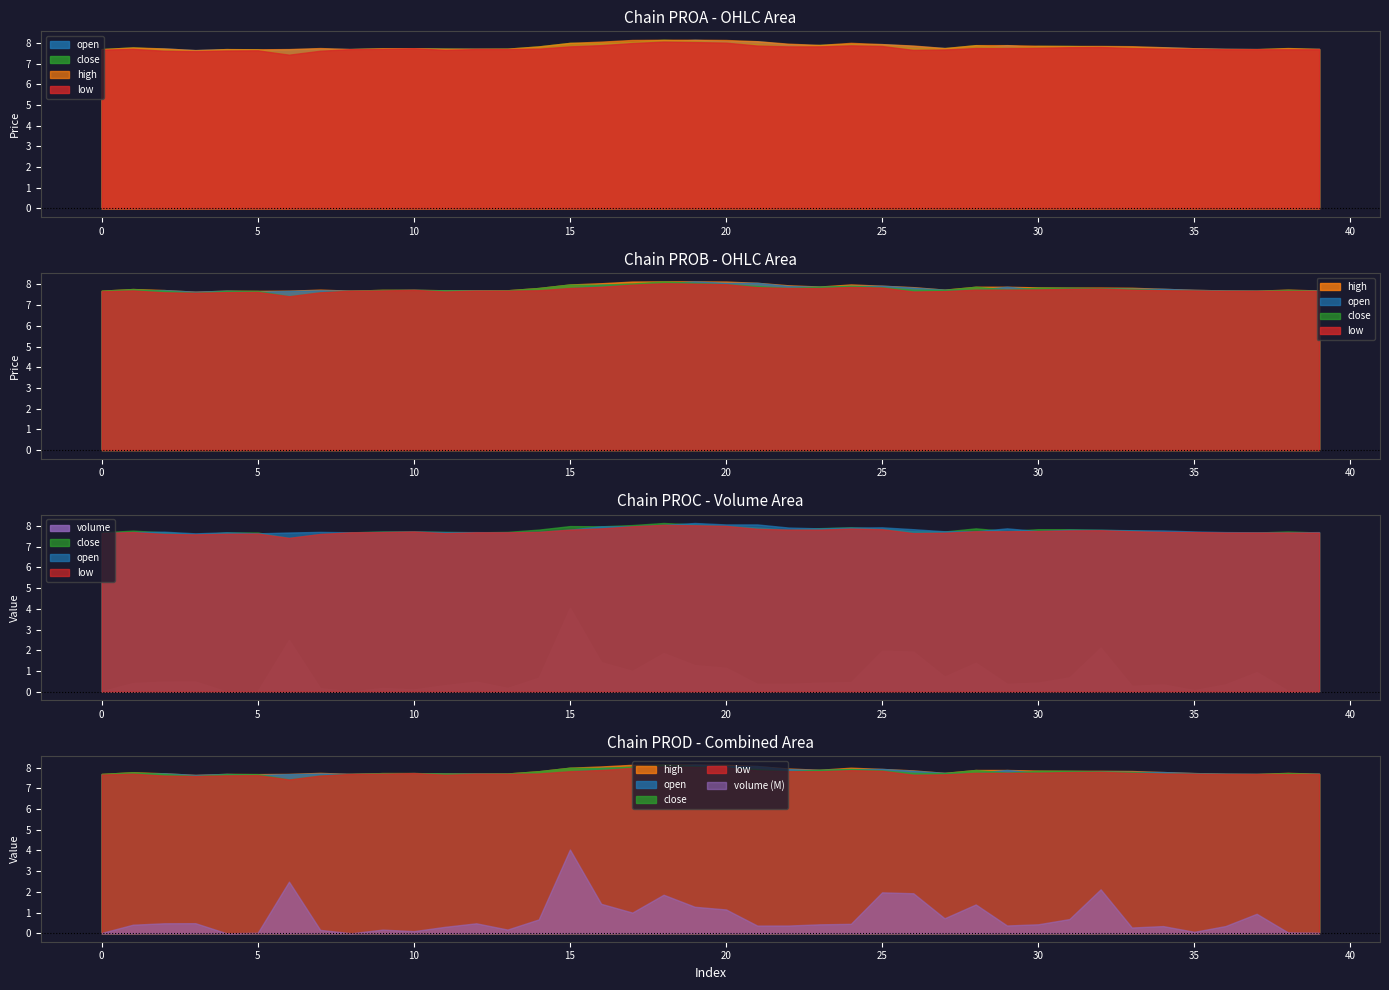

How many interior local valleys does the close series have?

7